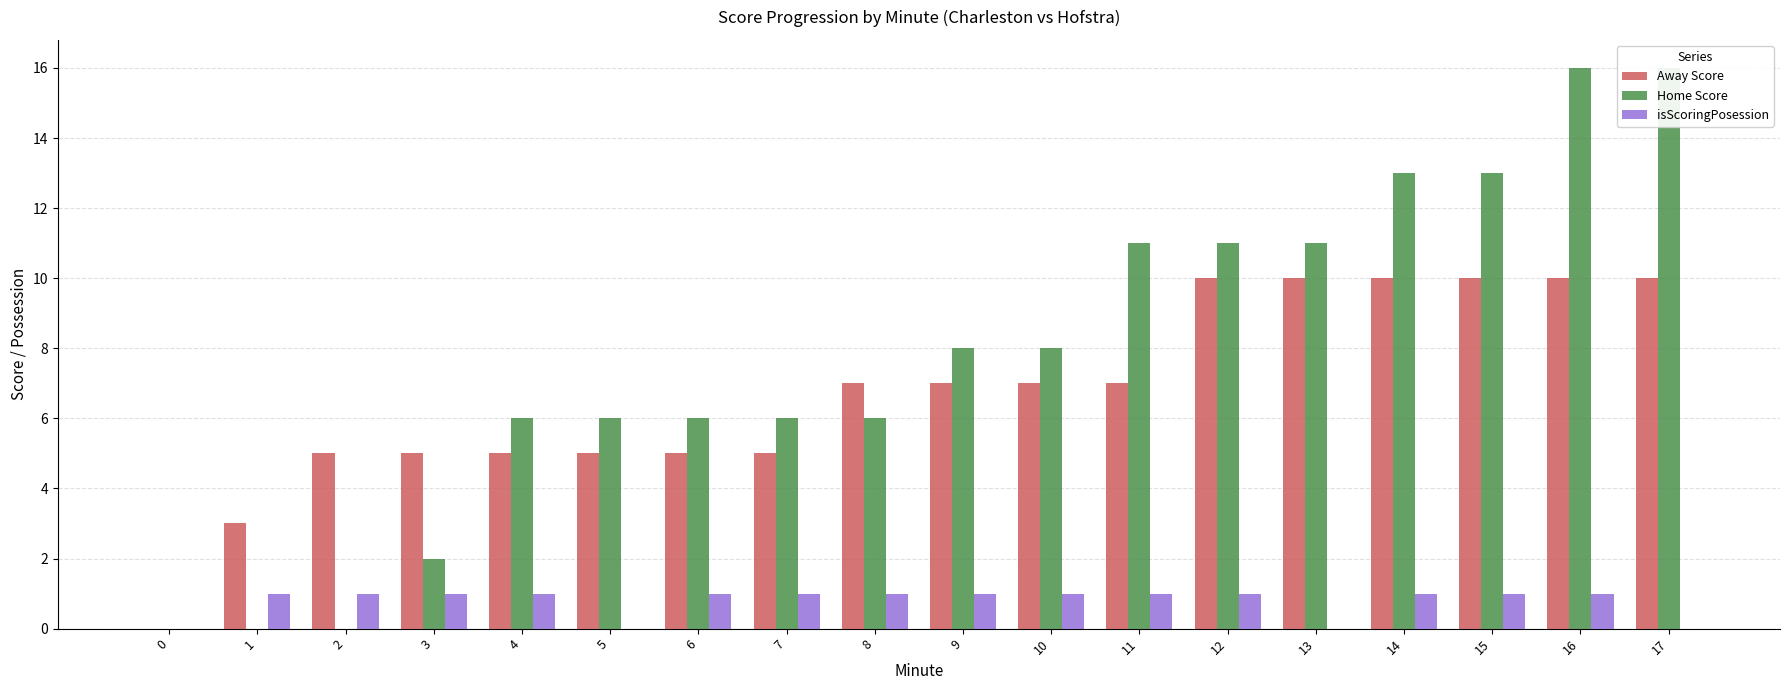

How many groups of bars are there?

18